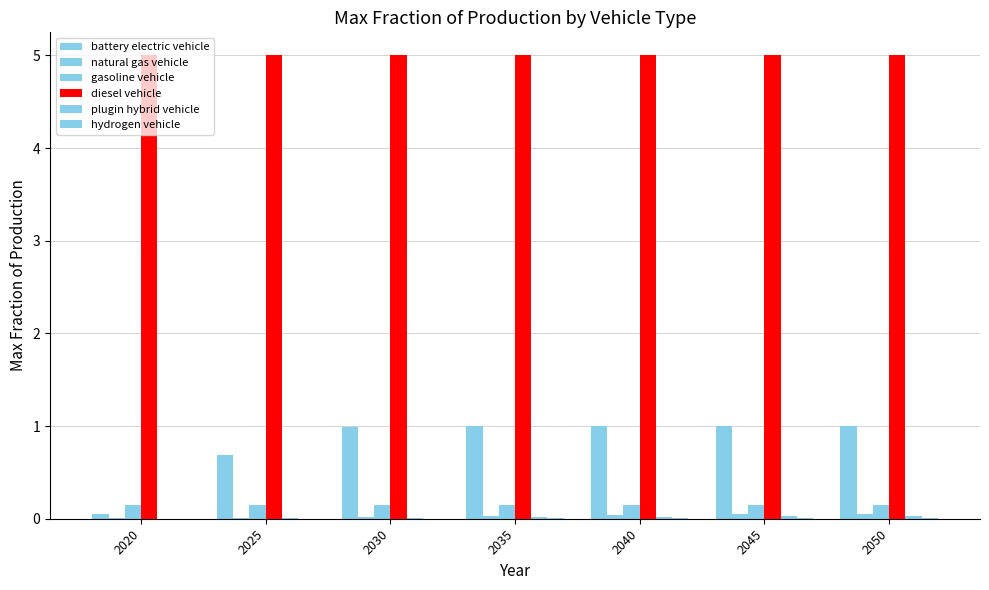

Reading left to right, what are all the values shown in this chart?

battery electric vehicle: 2020=0.1	2025=0.7	2030=1.0	2035=1.0	2040=1.0	2045=1.0	2050=1.0
natural gas vehicle: 2020=0.0	2025=0.0	2030=0.0	2035=0.0	2040=0.0	2045=0.1	2050=0.1
gasoline vehicle: 2020=0.1	2025=0.1	2030=0.1	2035=0.1	2040=0.1	2045=0.1	2050=0.1
diesel vehicle: 2020=5.0	2025=5.0	2030=5.0	2035=5.0	2040=5.0	2045=5.0	2050=5.0
plugin hybrid vehicle: 2020=0.0	2025=0.0	2030=0.0	2035=0.0	2040=0.0	2045=0.0	2050=0.0
hydrogen vehicle: 2020=0.0	2025=0.0	2030=0.0	2035=0.0	2040=0.0	2045=0.0	2050=0.0